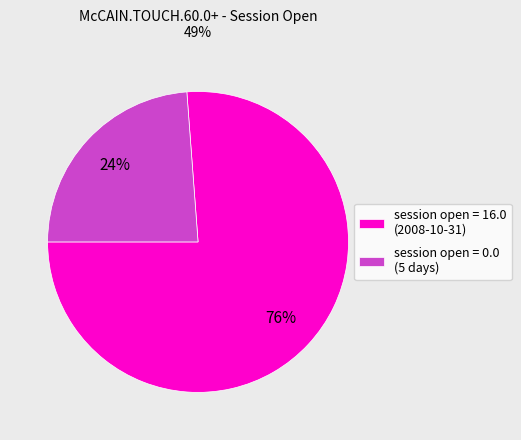

What is the majority slice?

session open = 16.0 (2008-10-31)